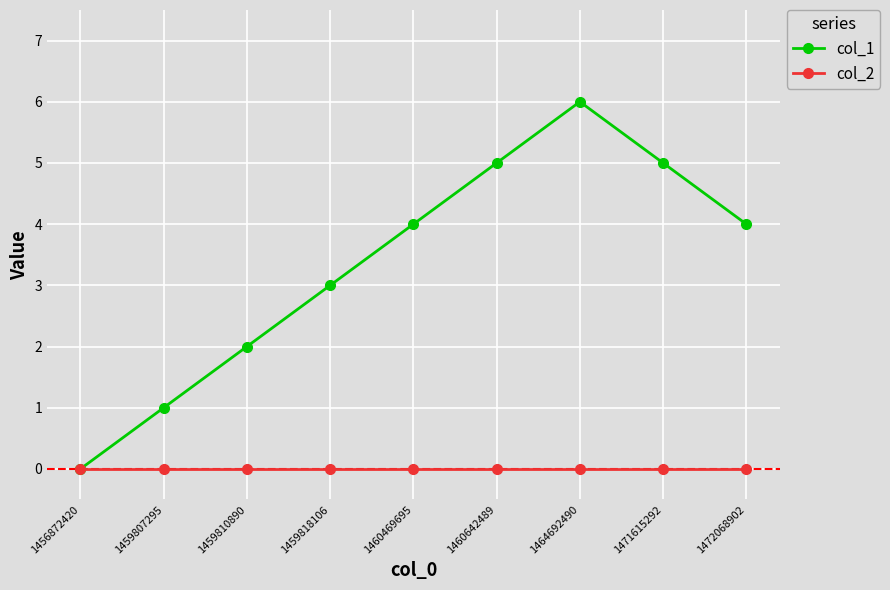

Which category has the highest value across all series?

1464692490